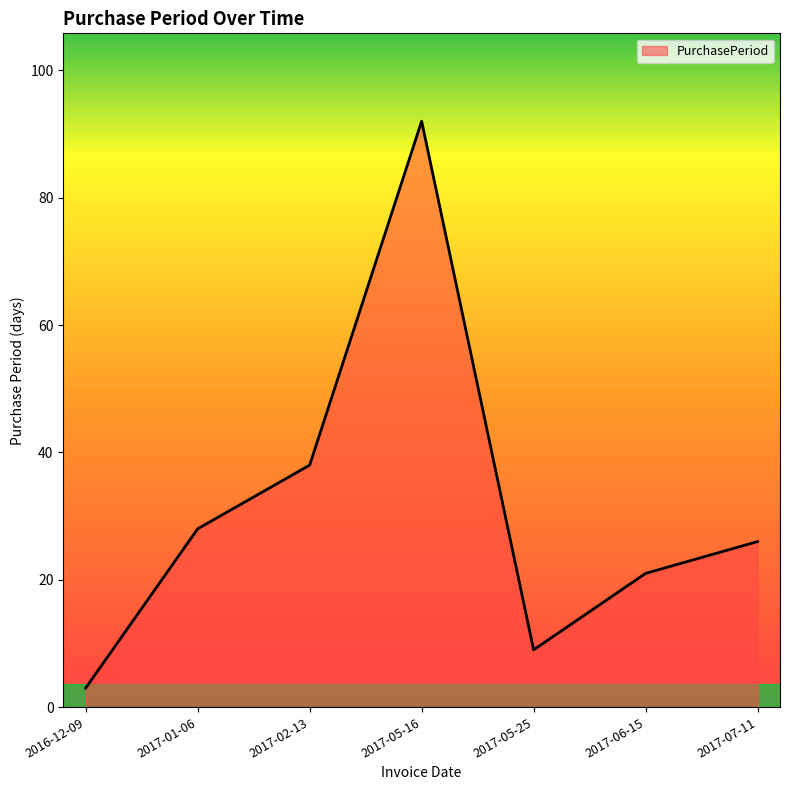

List the labels in order of value, smallest first.

2016-12-09, 2017-05-25, 2017-06-15, 2017-07-11, 2017-01-06, 2017-02-13, 2017-05-16